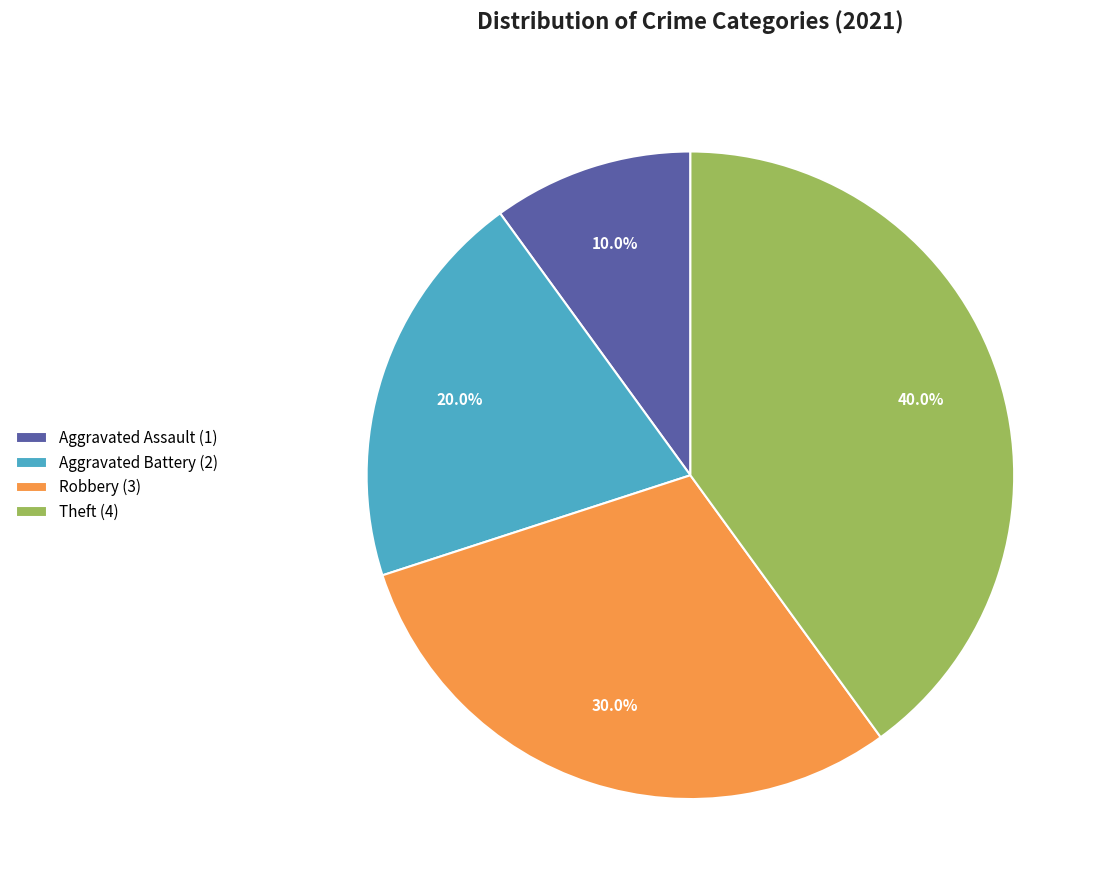

What percentage is NOT represented by Theft (4)?

60.0%